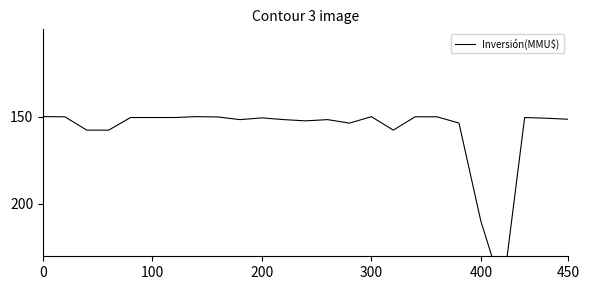

Reading left to right, what are all the values shown in this chart?

150.0	150.1	157.7	157.7	150.5	150.5	150.5	150.0	150.2	151.7	150.7	151.7	152.4	151.7	153.7	150.0	157.7	150.1	150.1	153.7	209.9	250.0	150.5	150.9	151.5